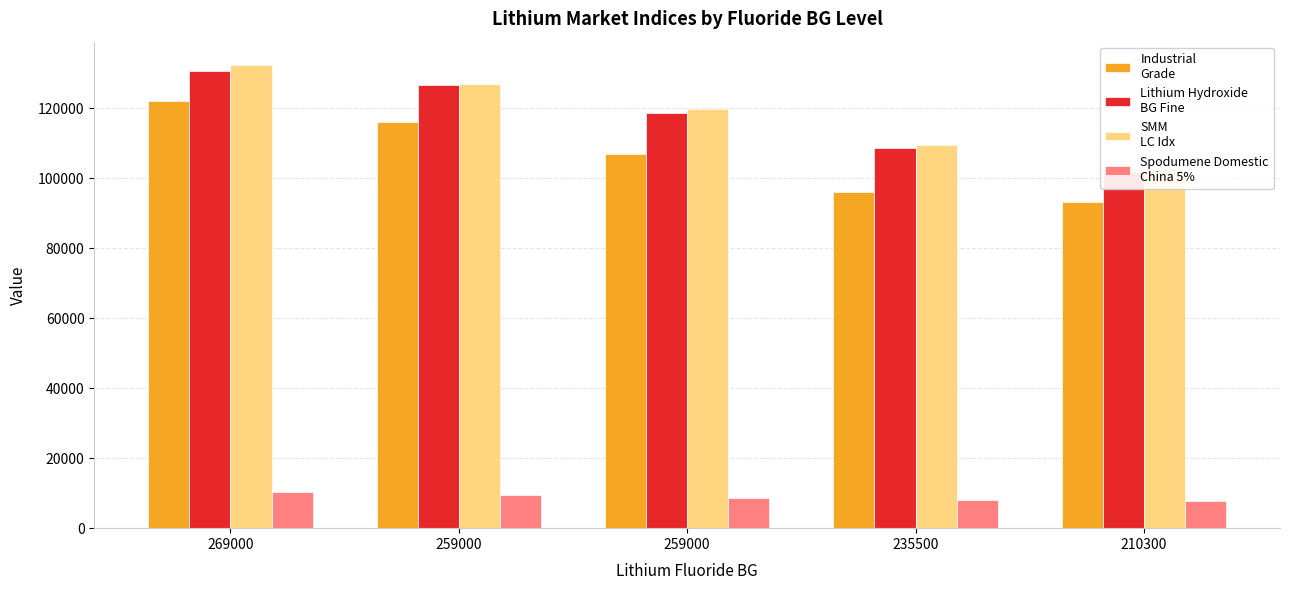

Which series has the largest total across all categories?

SMM
LC Idx